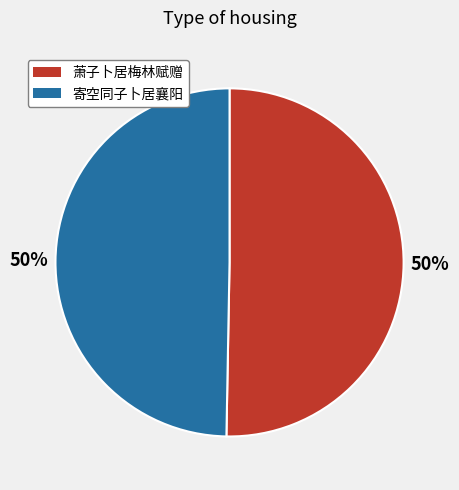

To the nearest percent, what is the average slice percentage?

50%